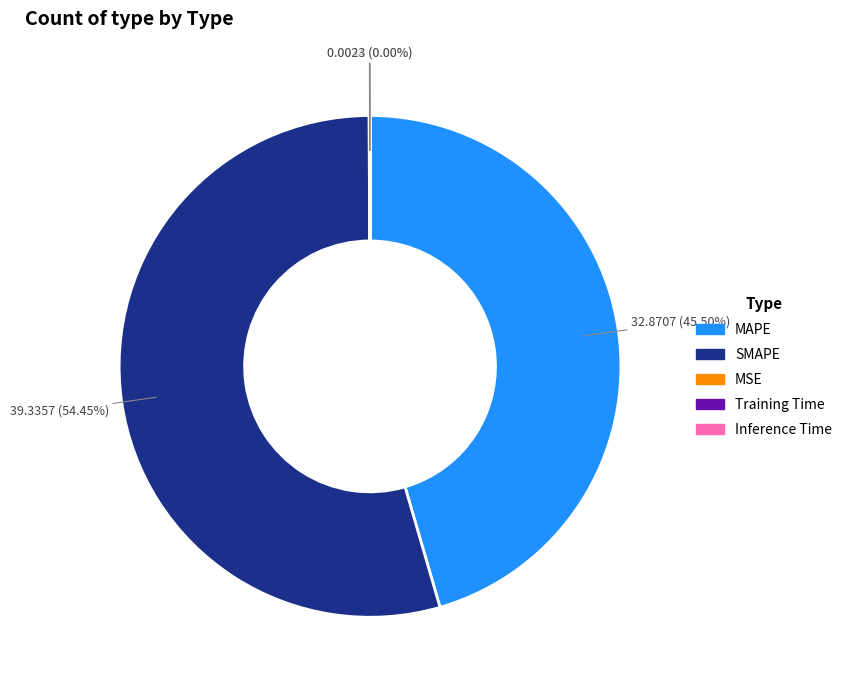

Does SMAPE represent more than half of the total?

Yes